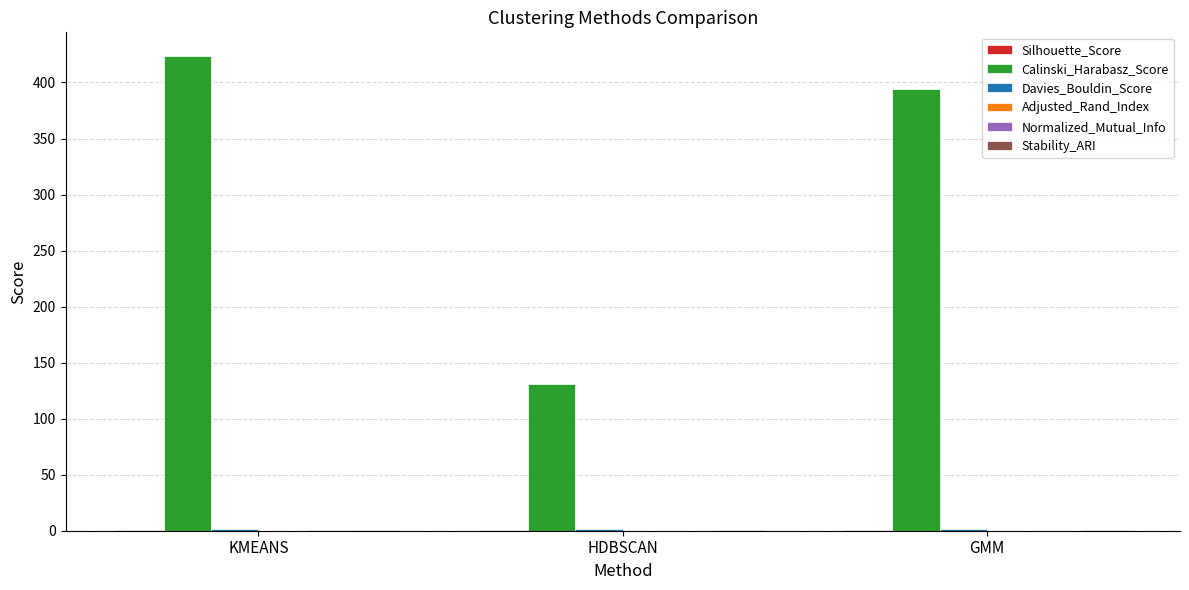

What is the greatest value displayed?

423.6